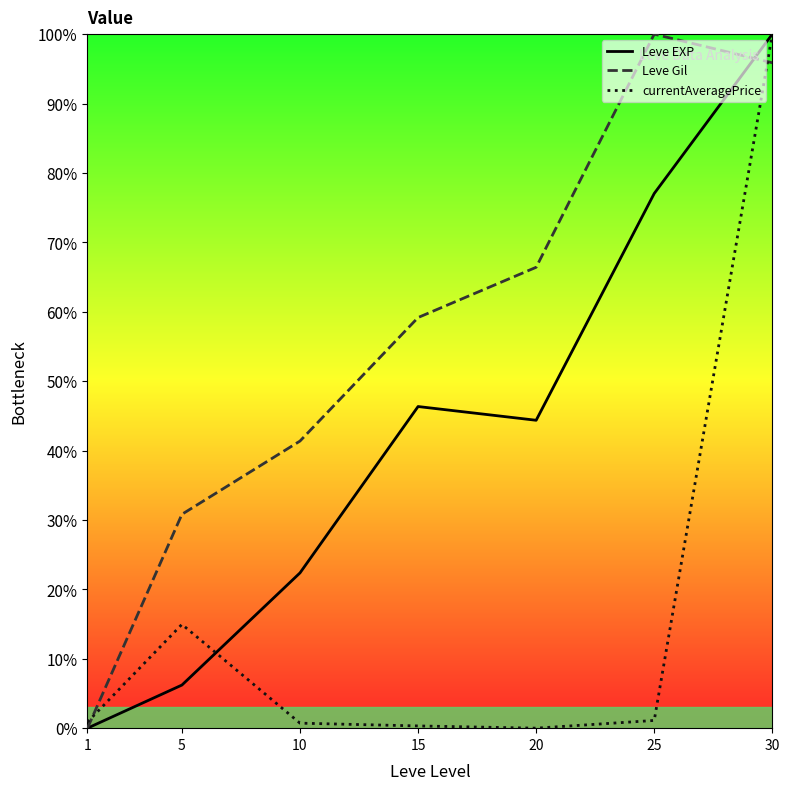

What is the approximate value of Leve Gil at 20?

66.4